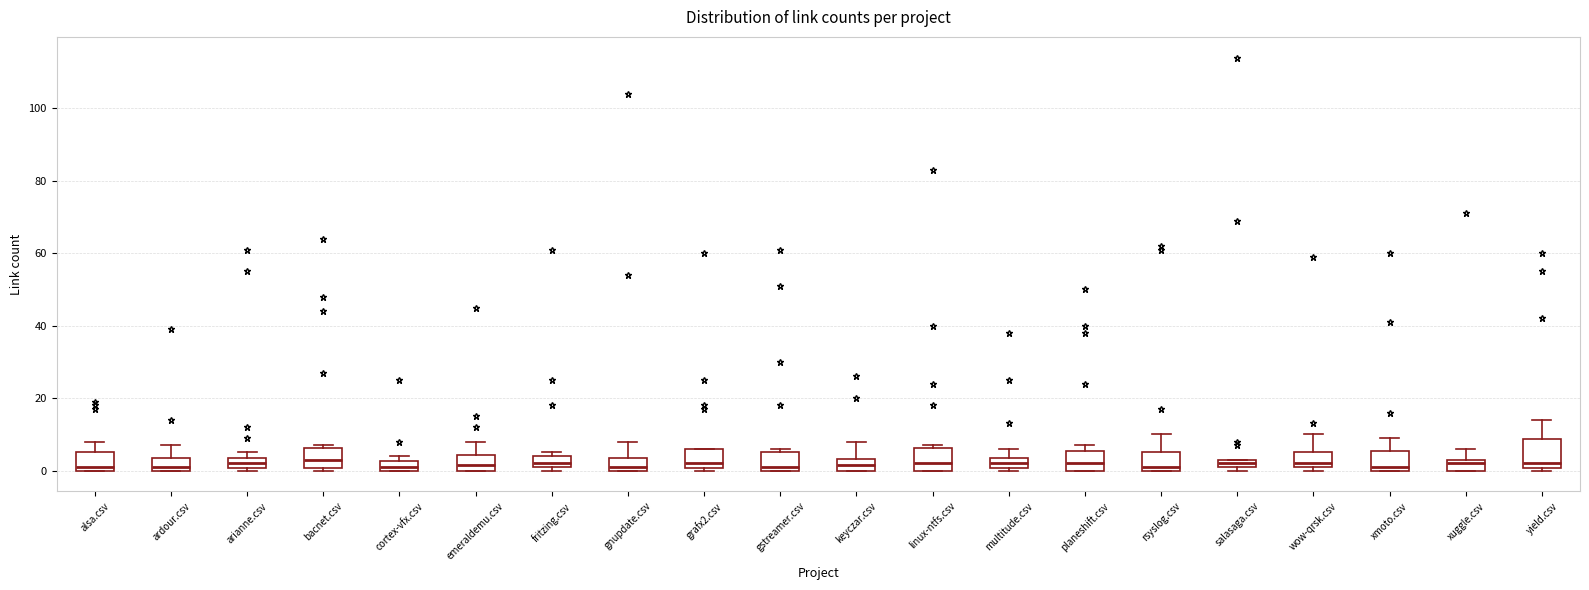

Where is the lower edge of the box for arianne.csv on the y-axis? The values are not printed on the chart, so give them approximately, as read against the axis.

0